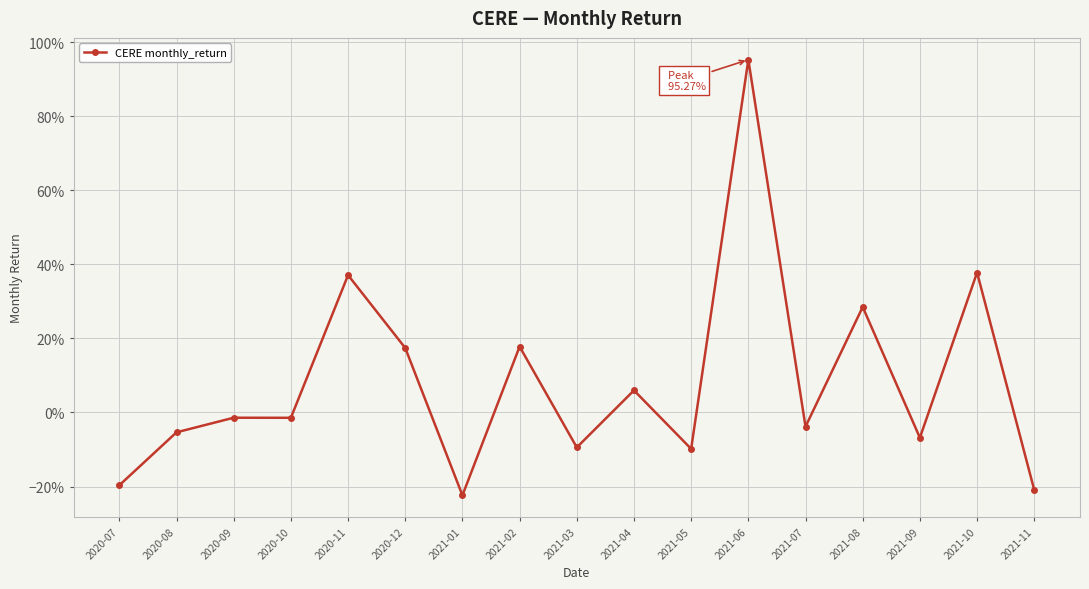

How many points are higher than both their immediate neighbors (excluding endpoints)?

7